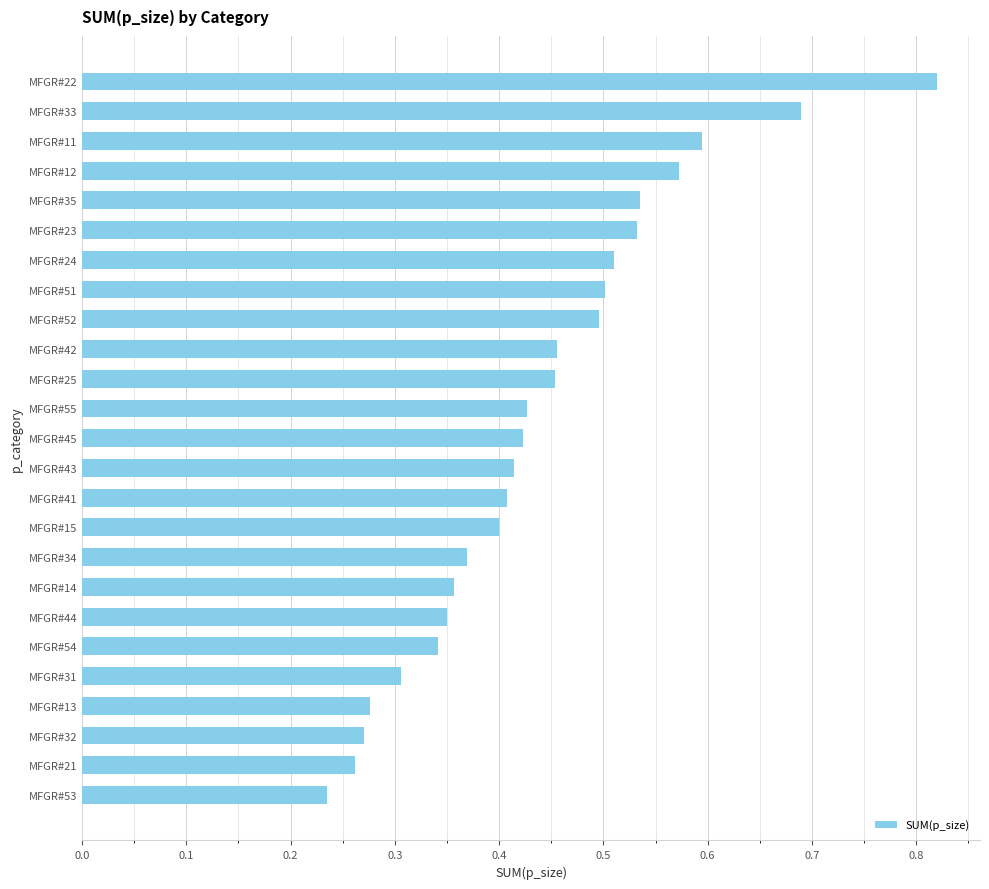

Which has a higher value, MFGR#44 or MFGR#13?

MFGR#44